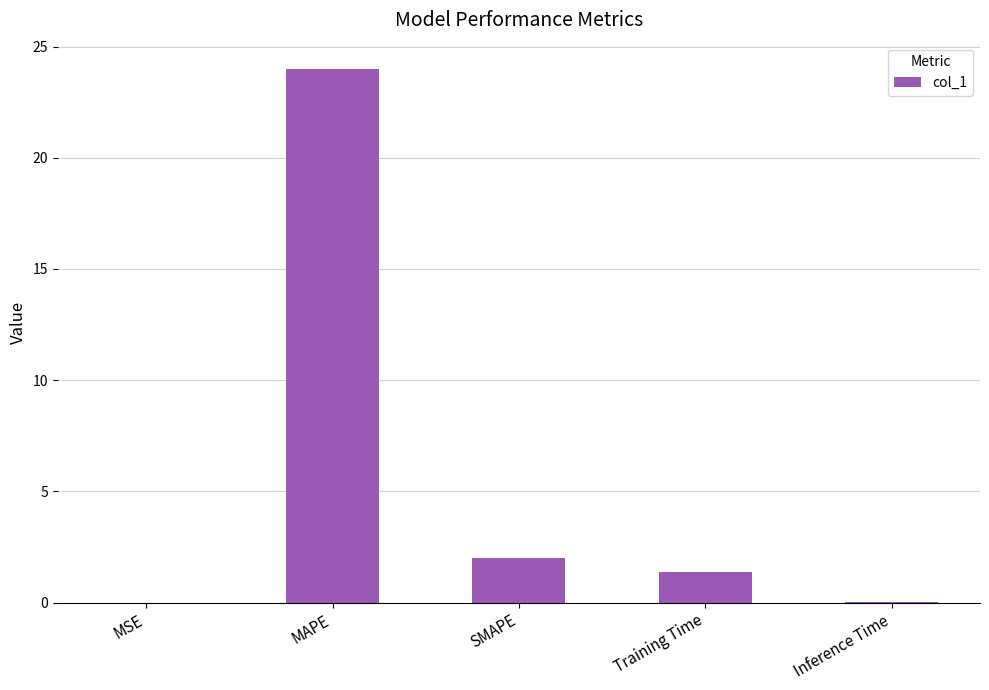

Between Training Time and MSE, which is larger?

Training Time